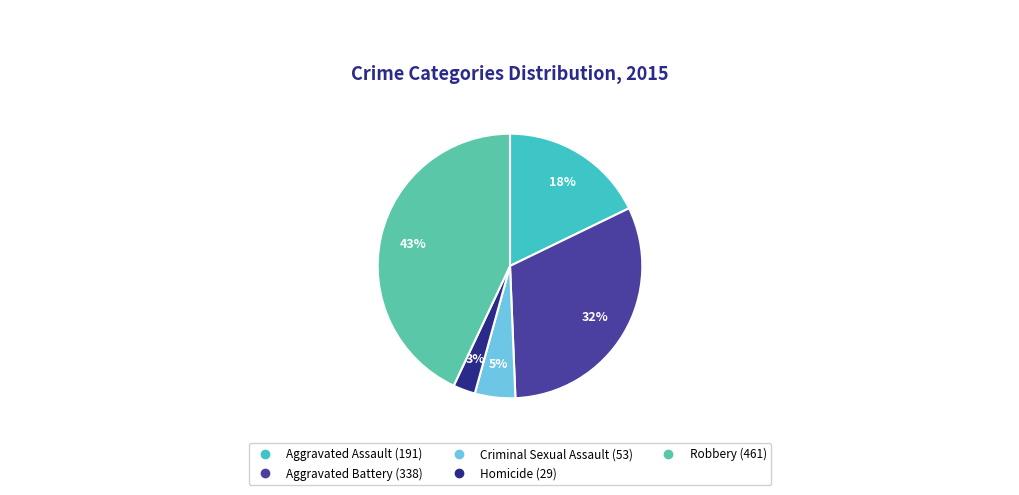

Which slice is the smallest?

Homicide